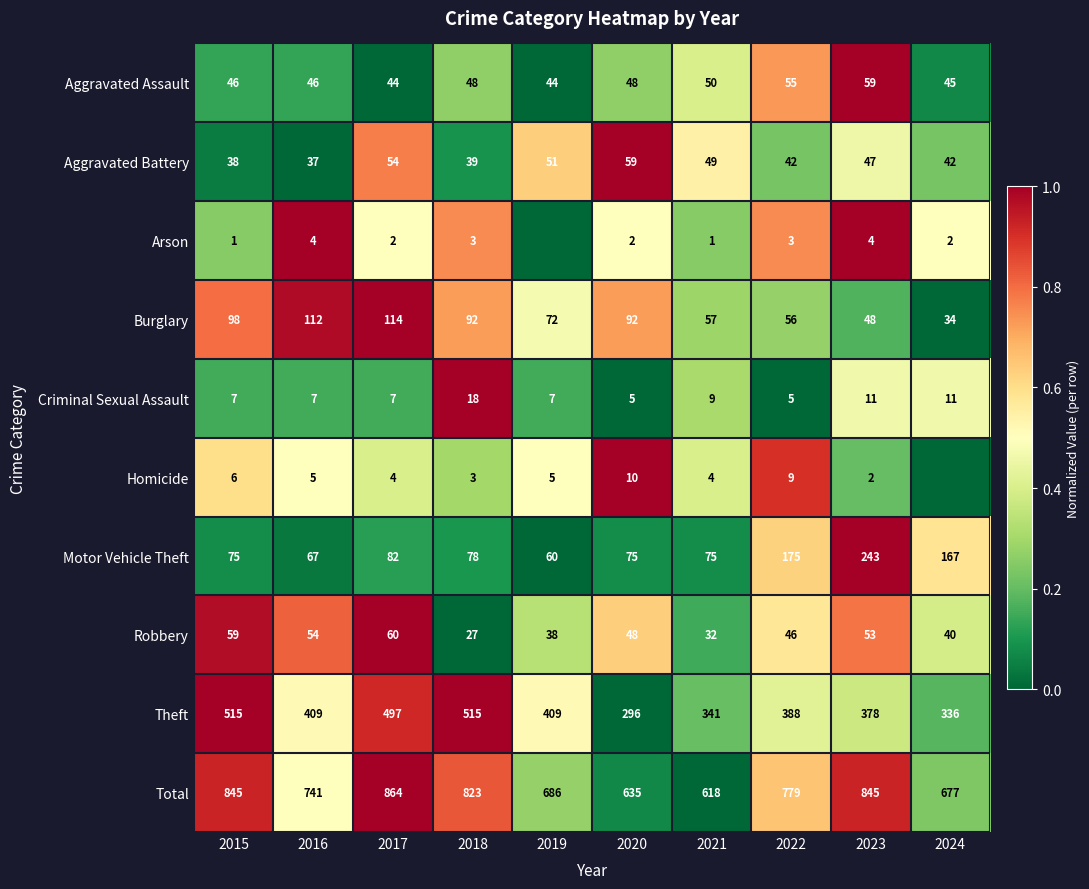

Is the value of Motor Vehicle Theft at 2016 greater than the value of Robbery at 2016?

Yes